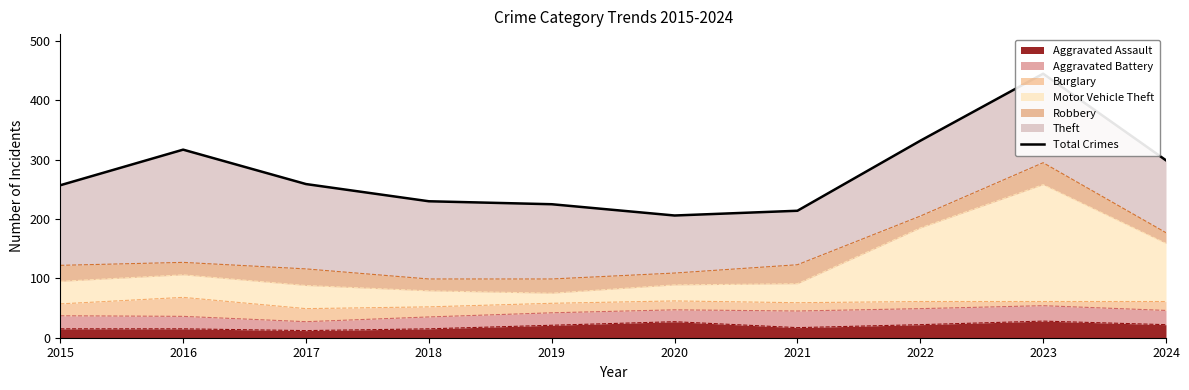

What is the smallest value displayed?

206